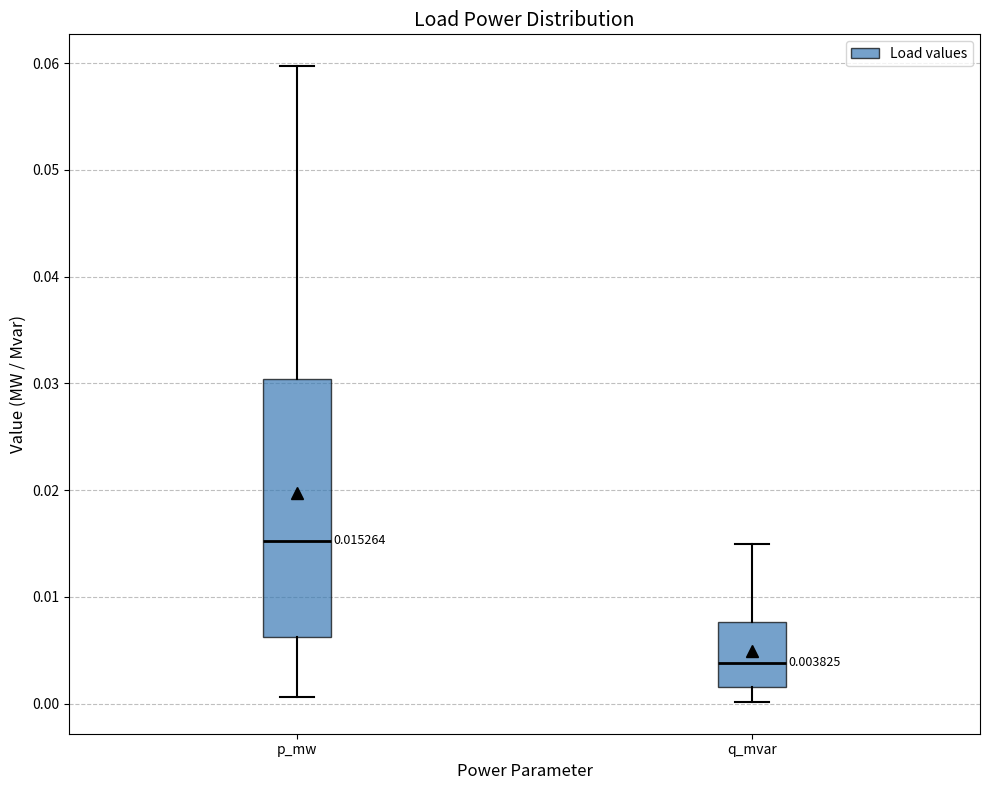

Which box is the tallest, from its lower edge to its upper edge?

p_mw